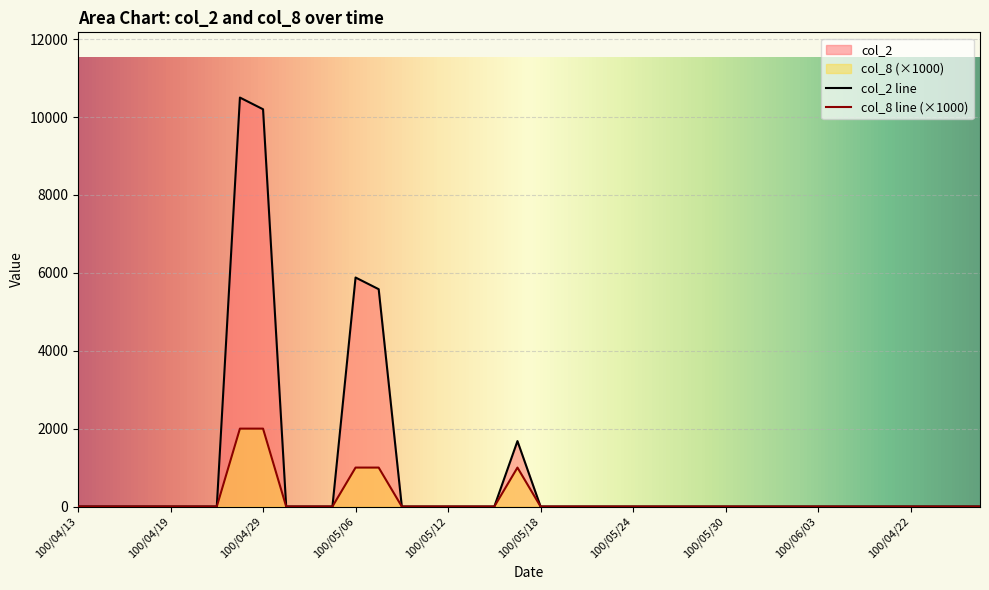

What is the greatest value displayed?

10500